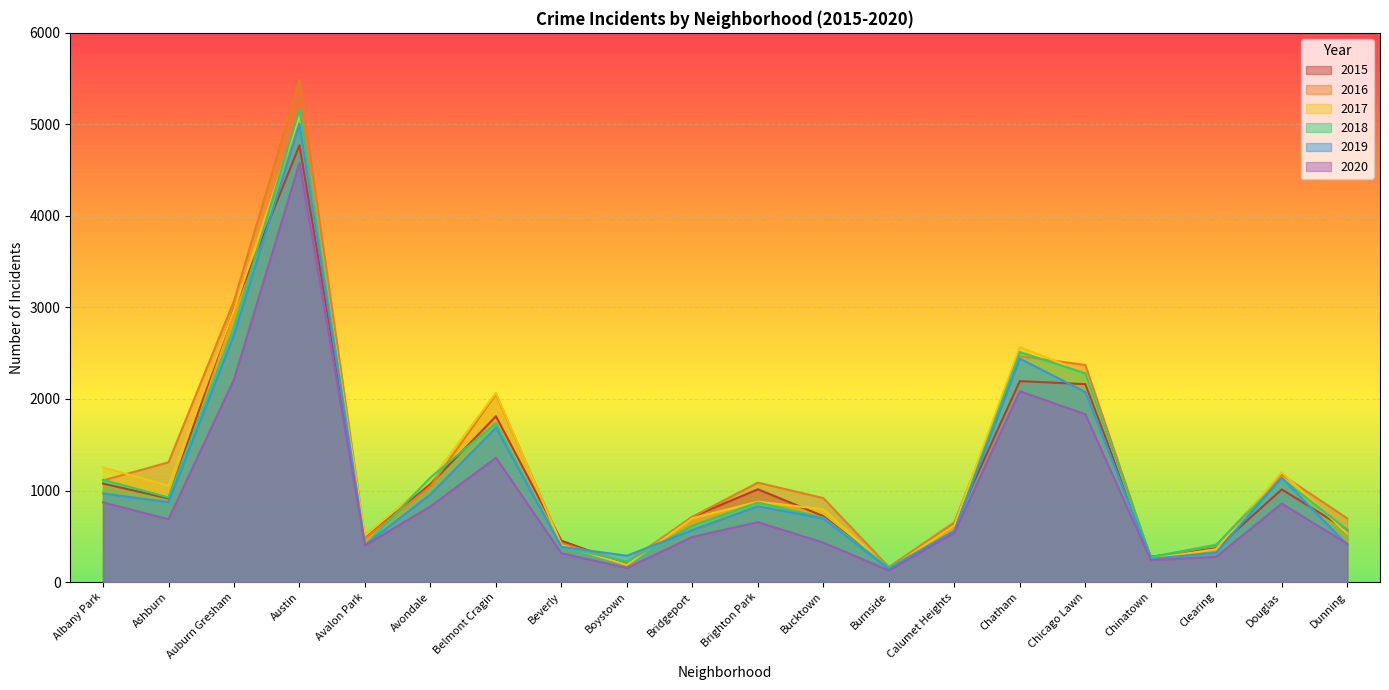

What is the label of the 20th point from the left?

Dunning